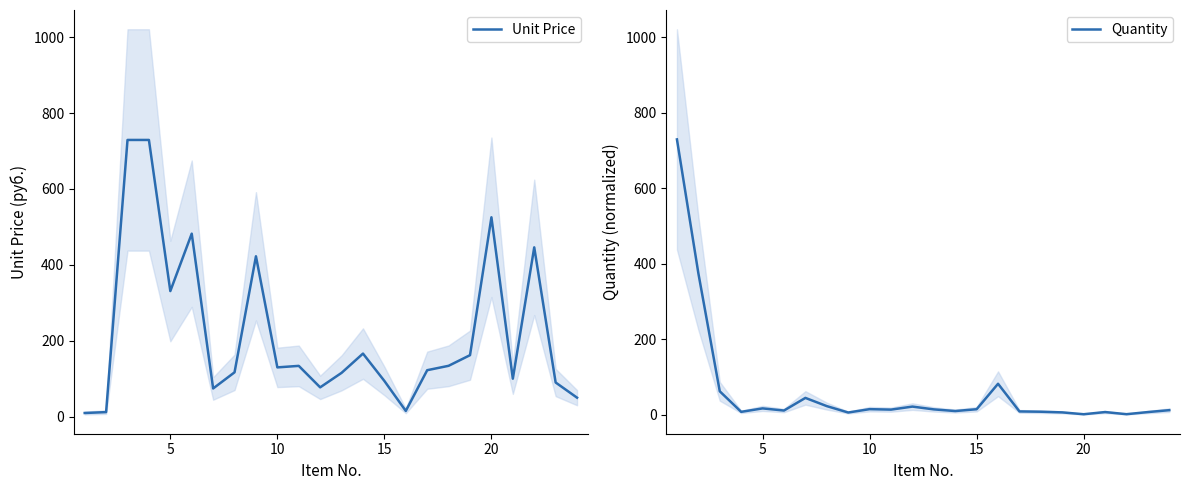

What is the difference between the second highest and minimum values in the Unit Price series?

719.5